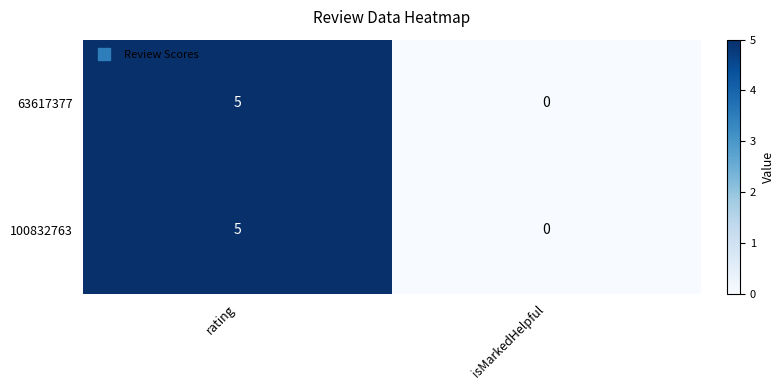

Rank the categories by 100832763 value from highest to lowest.

rating, isMarkedHelpful